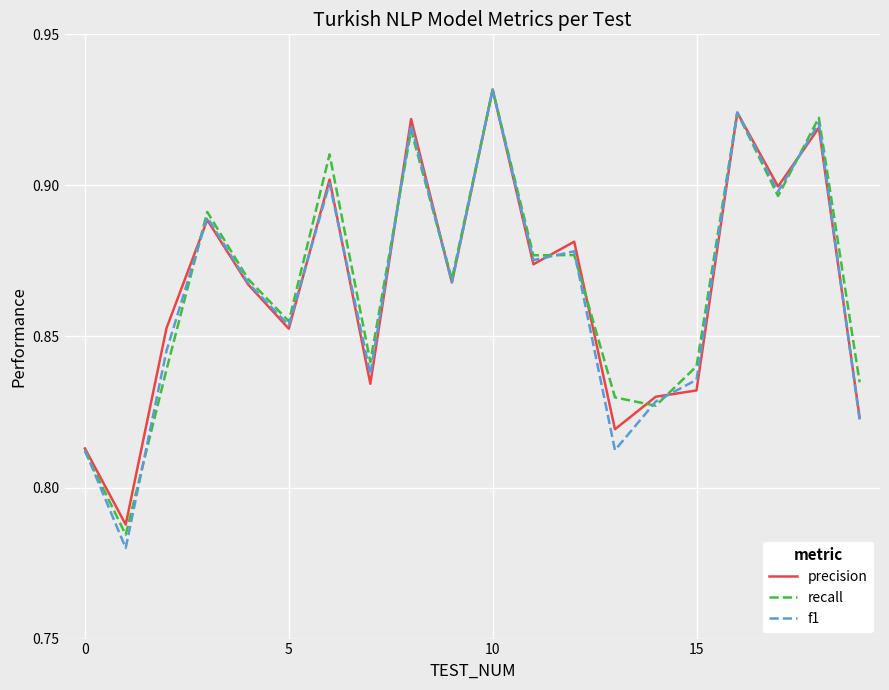

Which series has the widest spread of values?

f1